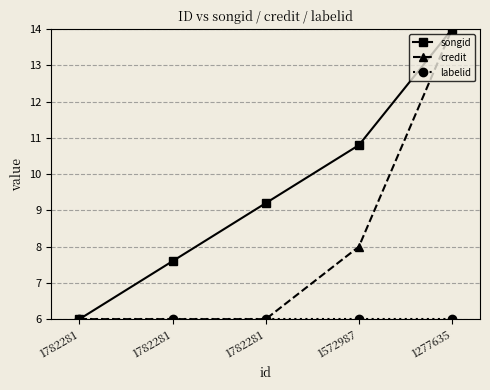

How many values in the songid series are below 9?

2